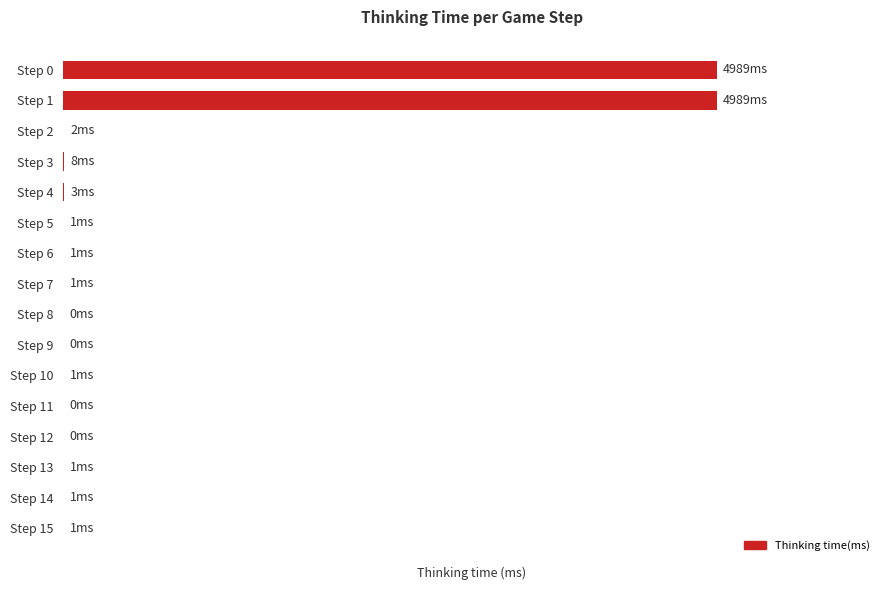

Does the chart contain stacked bars?

No